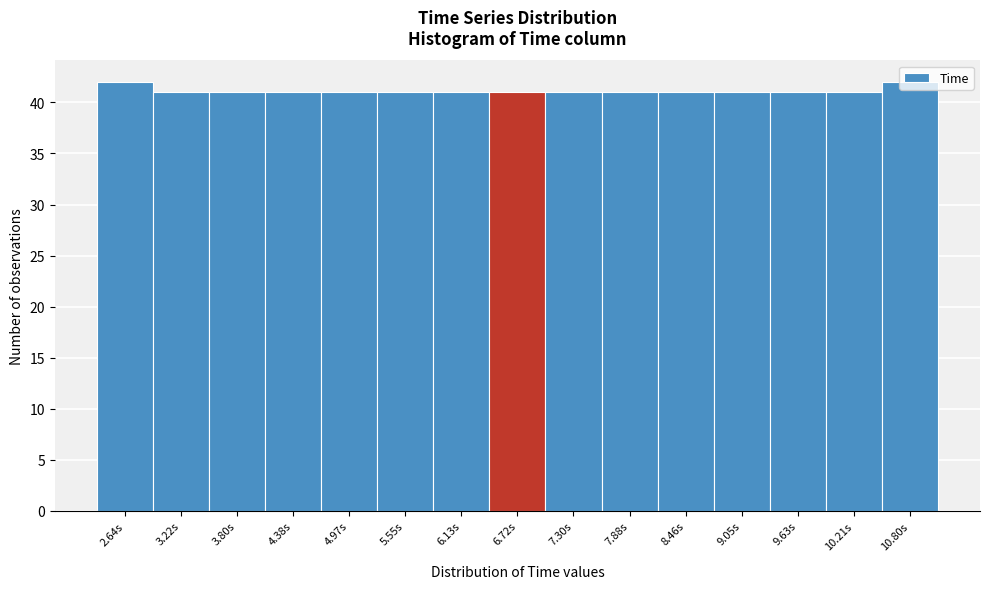

The chart shows a value of 61 at 6.13s. True or false?

False